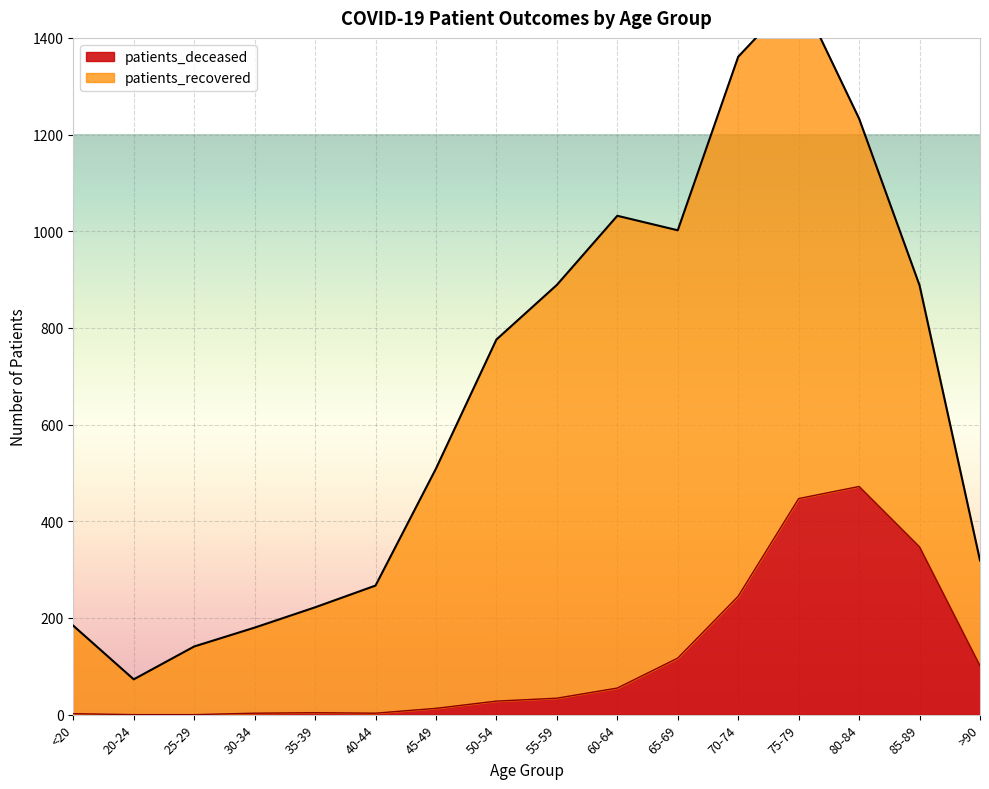

Reading right to left, transcribe all the data shown in this chart.

>90=101	85-89=347	80-84=472	75-79=447	70-74=245	65-69=117	60-64=55	55-59=34	50-54=28	45-49=13	40-44=3	35-39=4	30-34=3	25-29=0	20-24=0	<20=2